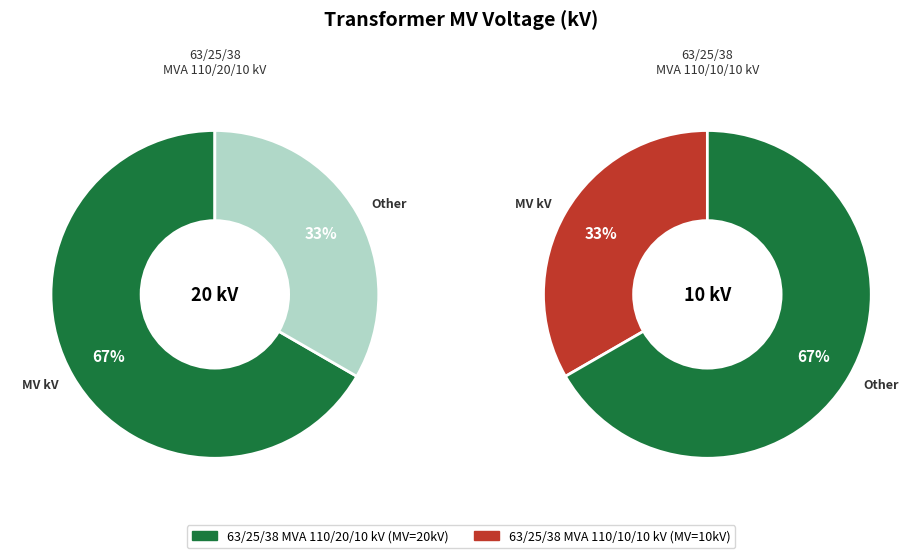

To the nearest percent, what is the combined percentage of 63/25/38 MVA 110/20/10 kV and 63/25/38 MVA 110/10/10 kV?

100%